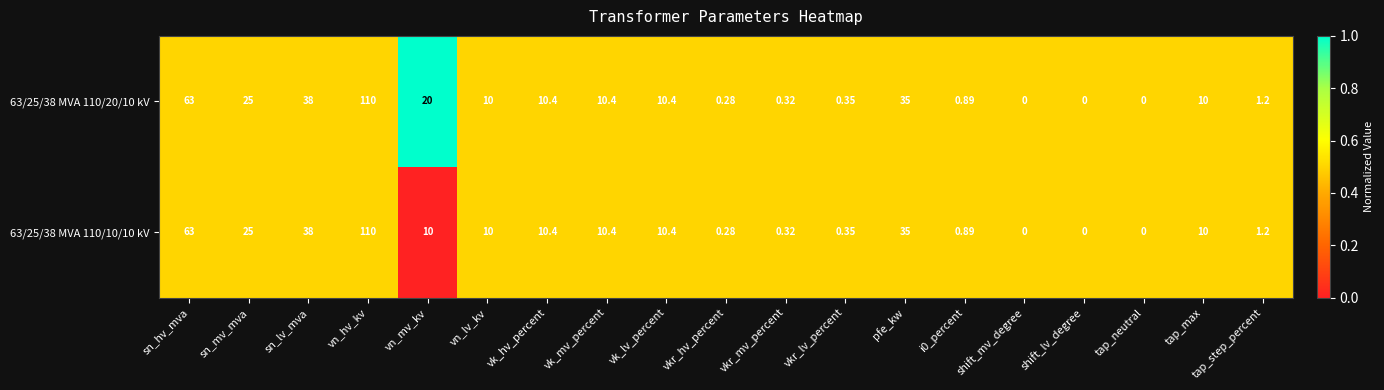

At which category is the sum across all series the highest?

vn_hv_kv